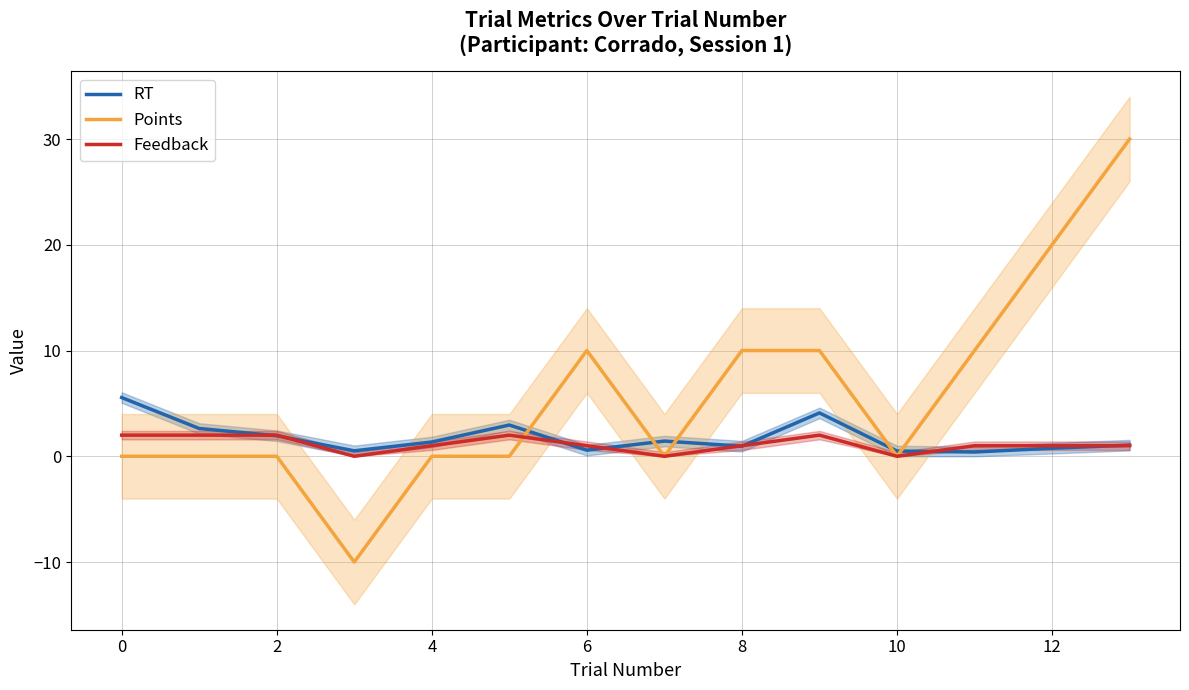

What is the lowest value of the Points series?

-10.0